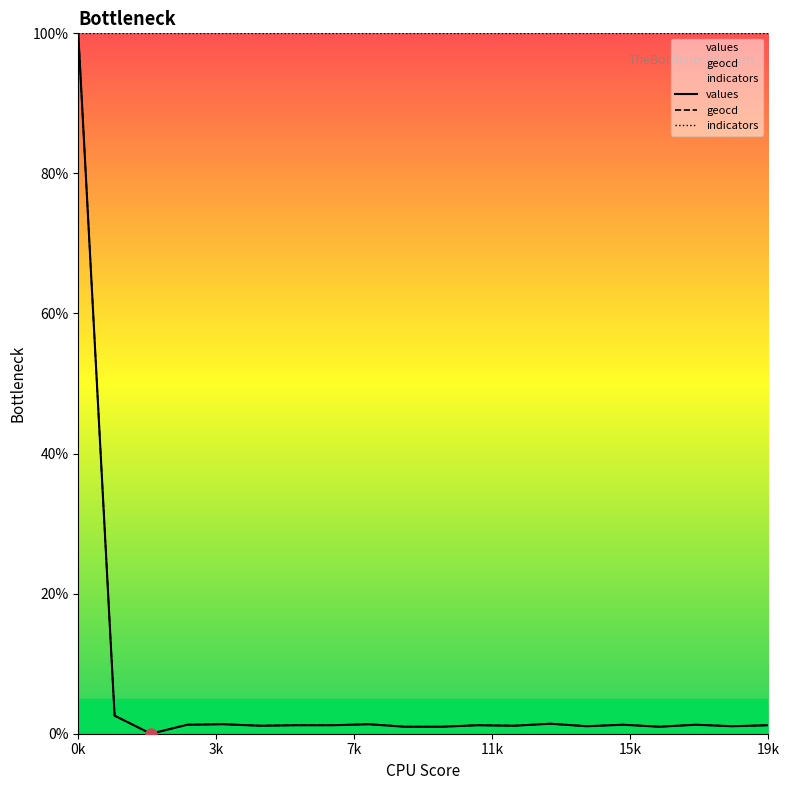

At which category is the sum across all series the highest?

0k